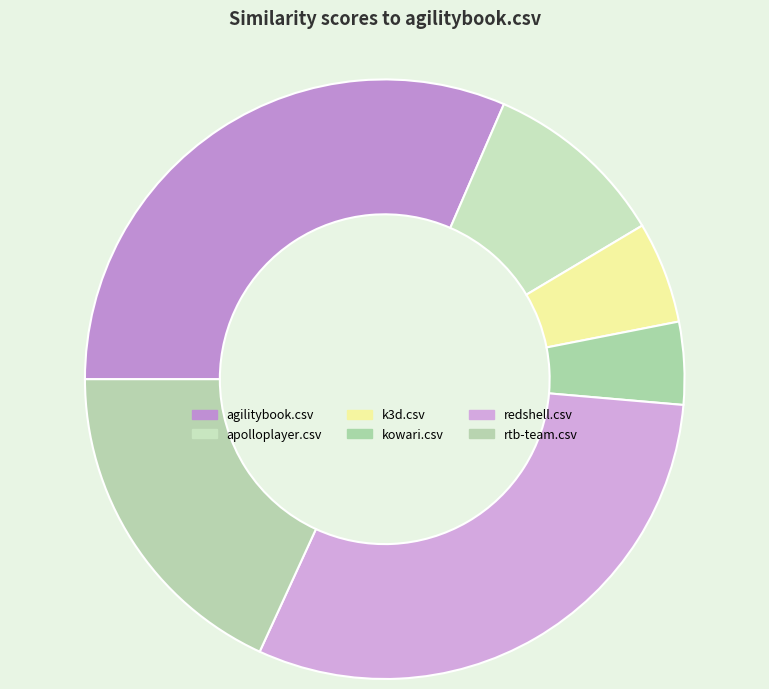

The agilitybook.csv slice represents 23% of the pie. True or false?

False